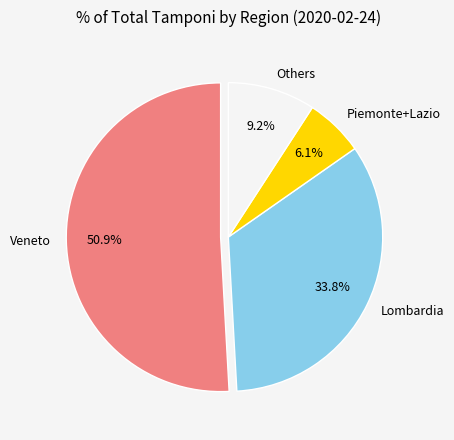

What is the largest slice in the pie chart?

Veneto